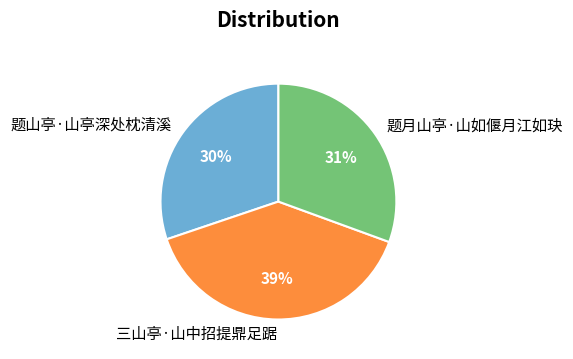

Between 题月山亭·山如偃月江如玦 and 三山亭·山中招提鼎足踞, which is larger?

三山亭·山中招提鼎足踞